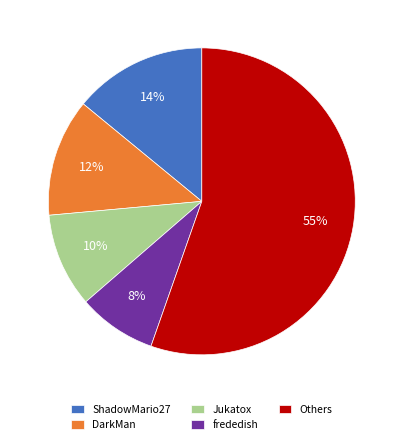

Does Jukatox represent more than half of the total?

No